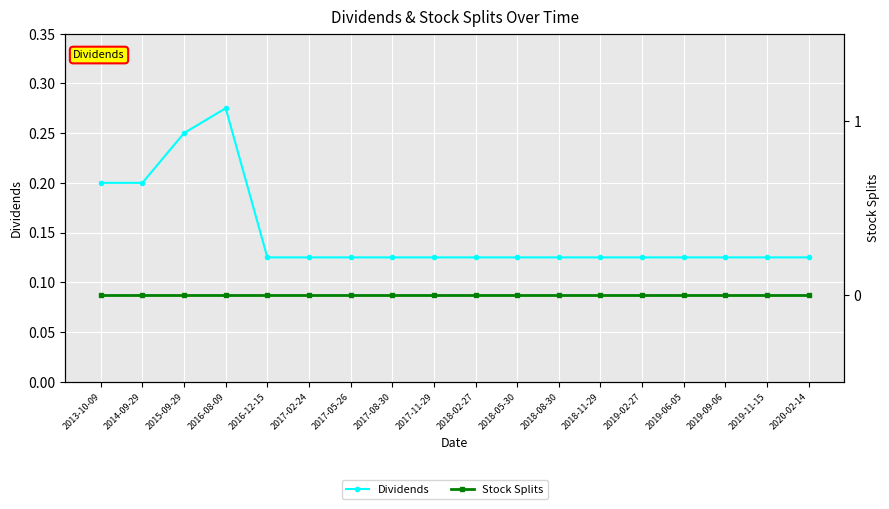

True or false: Stock Splits and Dividends cross at least once.

False